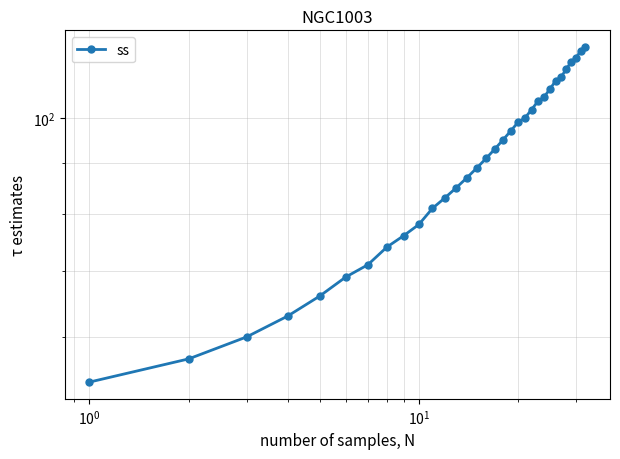

How many values exceed 93?

15